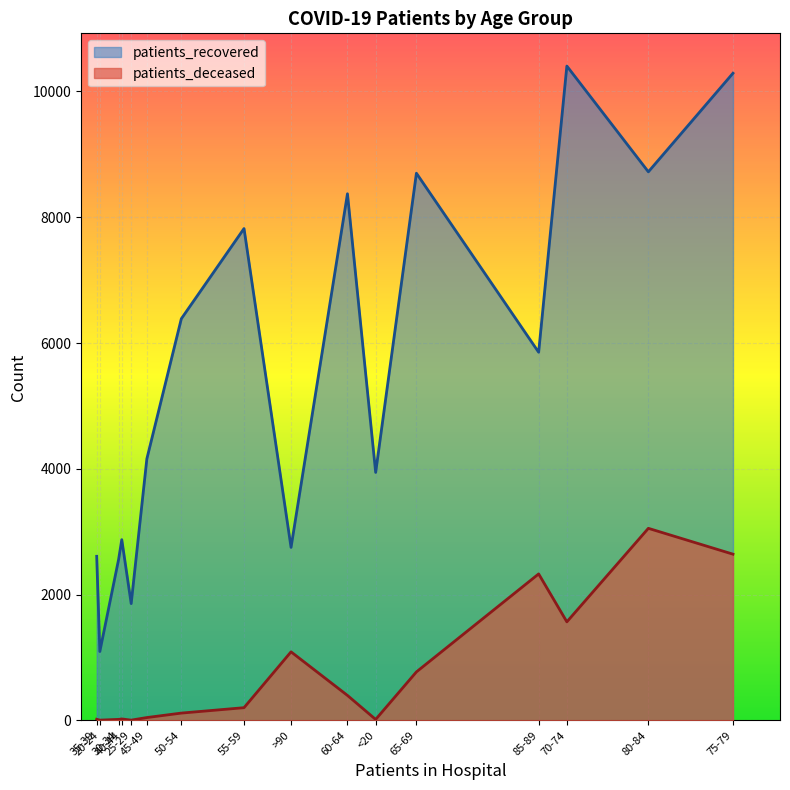

True or false: patients_recovered has more than 2 interior local peaks.

True